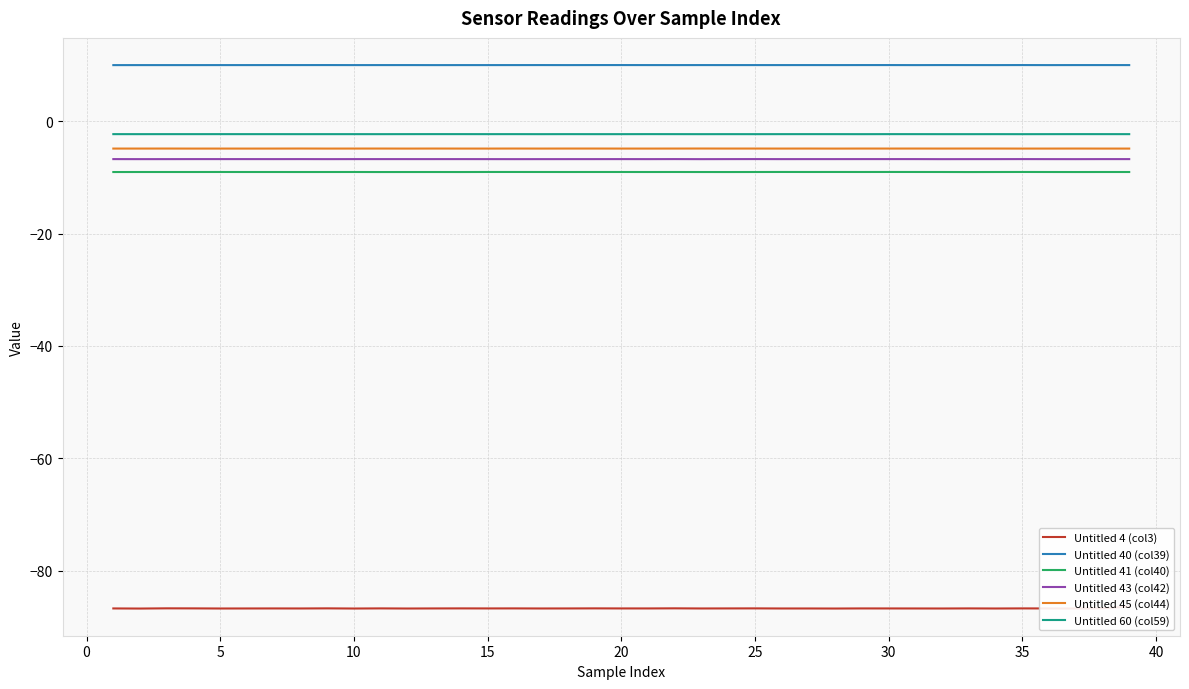

True or false: Untitled 43 (col42) and Untitled 60 (col59) cross at least once.

False